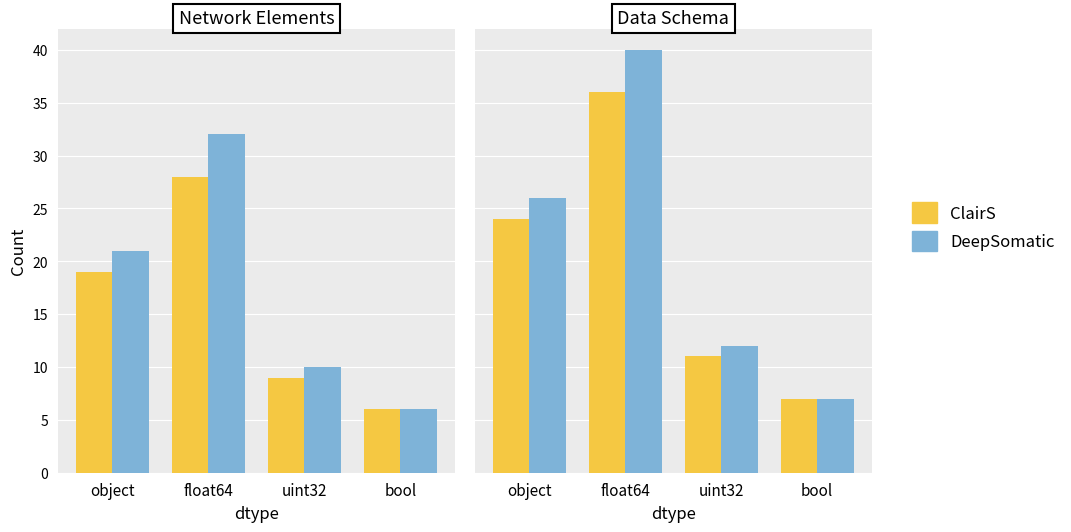

What is the maximum value shown in the chart?

40